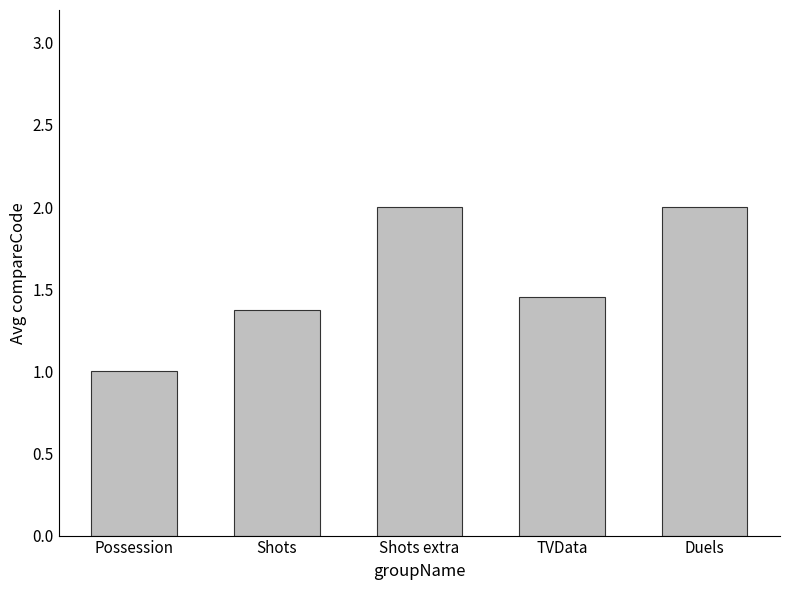

At which label is the value closest to 1?

Possession